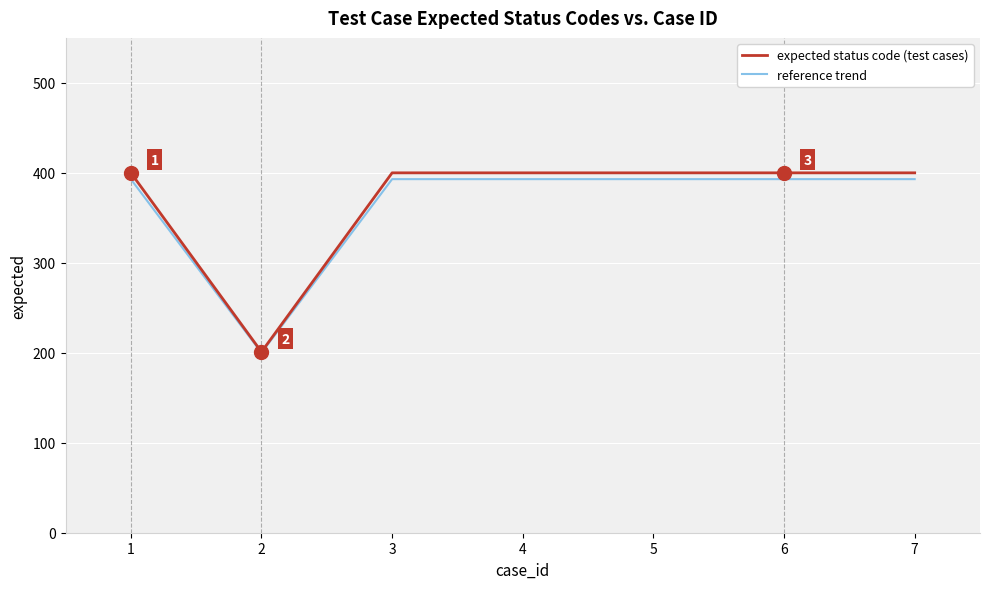

Which series has the widest spread of values?

expected status code (test cases)